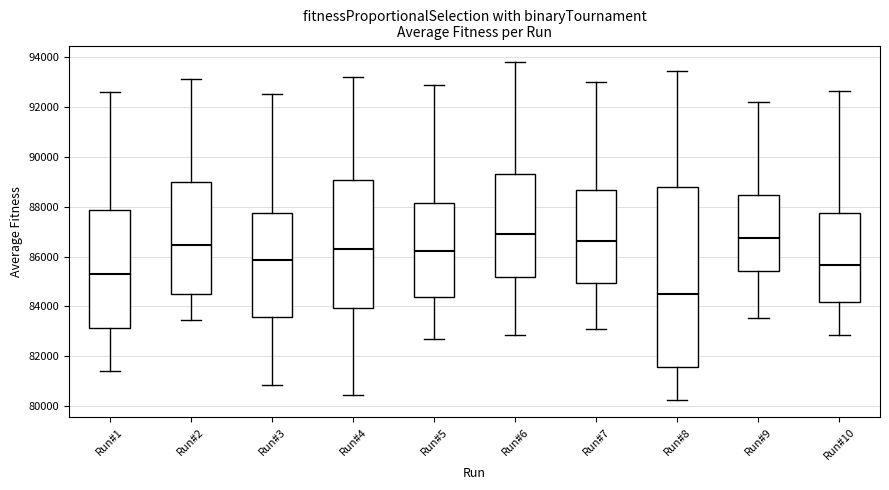

Reading left to right, transcribe this box plot: for each box, give where its median line is, the range the box spans, and where its two whiskers end, as read against the y-axis. The values are not printed on the chart, so give them approximately, as read against the axis.

Run#1: median 85200, box 83200 to 87800, whiskers 81400 to 92600
Run#2: median 86400, box 84400 to 89000, whiskers 83400 to 93200
Run#3: median 85800, box 83600 to 87800, whiskers 80800 to 92600
Run#4: median 86200, box 84000 to 89000, whiskers 80400 to 93200
Run#5: median 86200, box 84400 to 88200, whiskers 82600 to 92800
Run#6: median 87000, box 85200 to 89400, whiskers 82800 to 93800
Run#7: median 86600, box 85000 to 88600, whiskers 83000 to 93000
Run#8: median 84400, box 81600 to 88800, whiskers 80200 to 93400
Run#9: median 86800, box 85400 to 88400, whiskers 83600 to 92200
Run#10: median 85600, box 84200 to 87800, whiskers 82800 to 92600